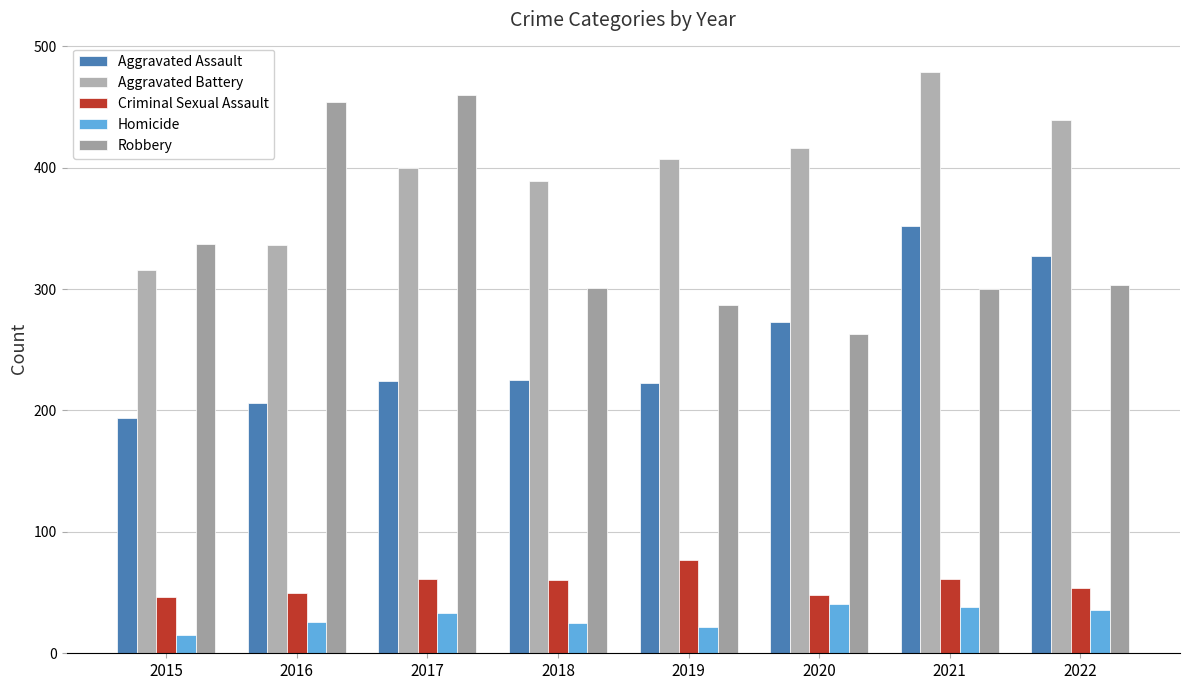

Are the bars horizontal?

No